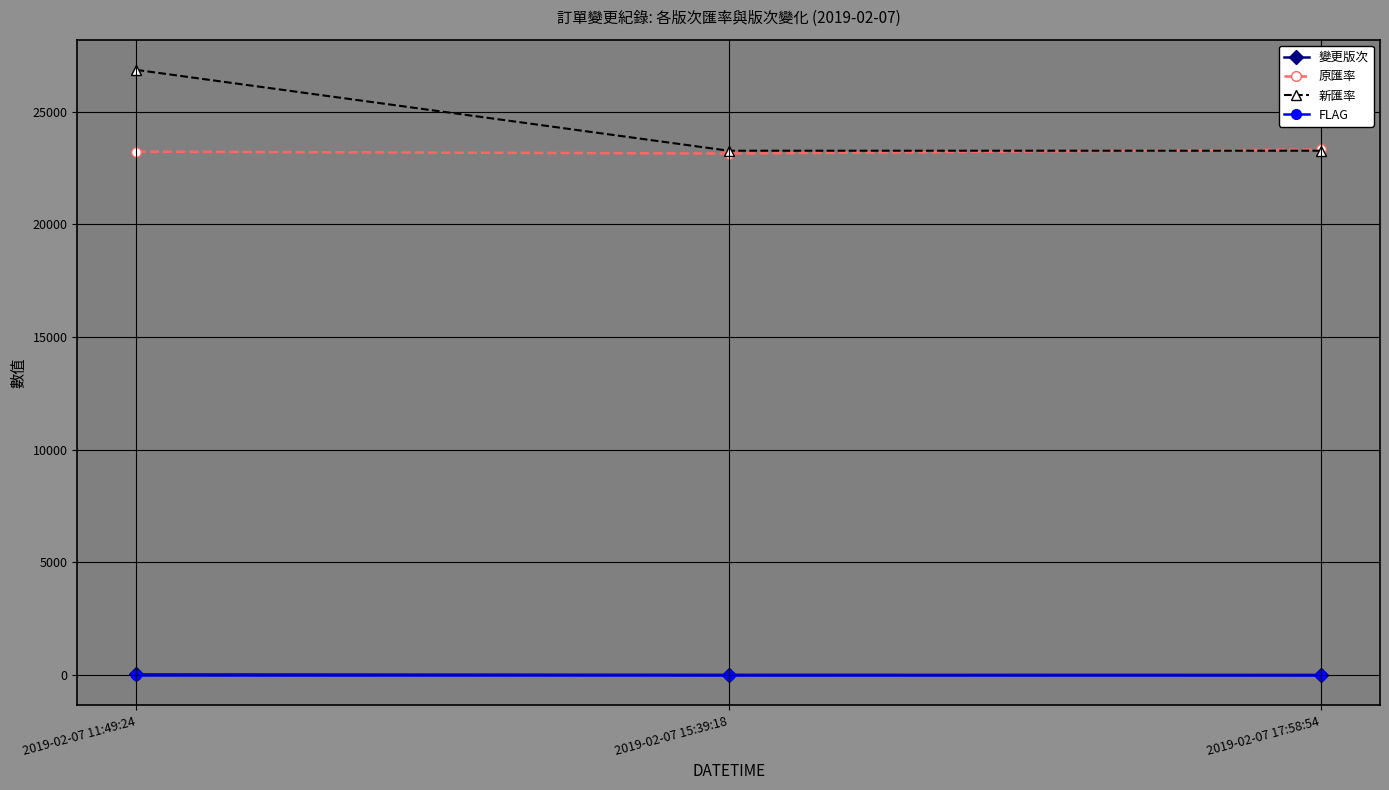

How many series are shown in this chart?

4